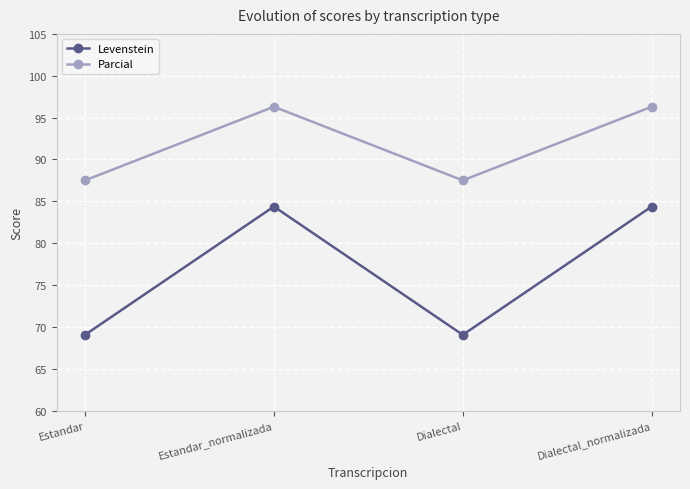

True or false: Parcial has more than 0 points higher than both neighbors.

True